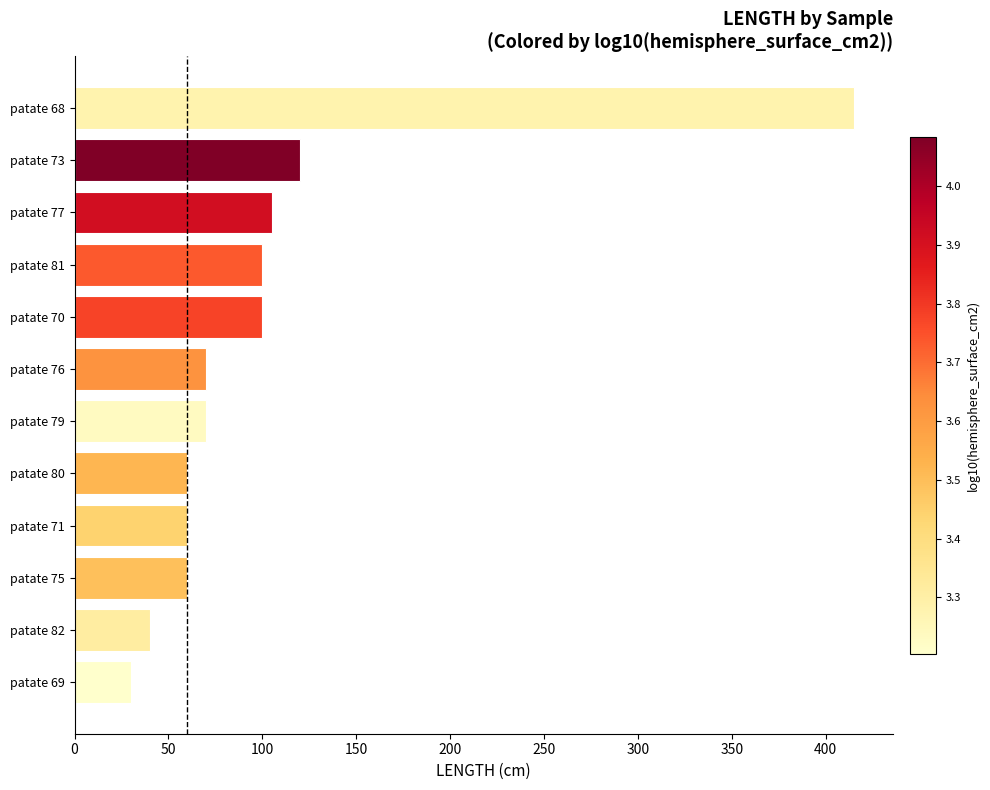

What is the label of the 11th bar from the top?

patate 82